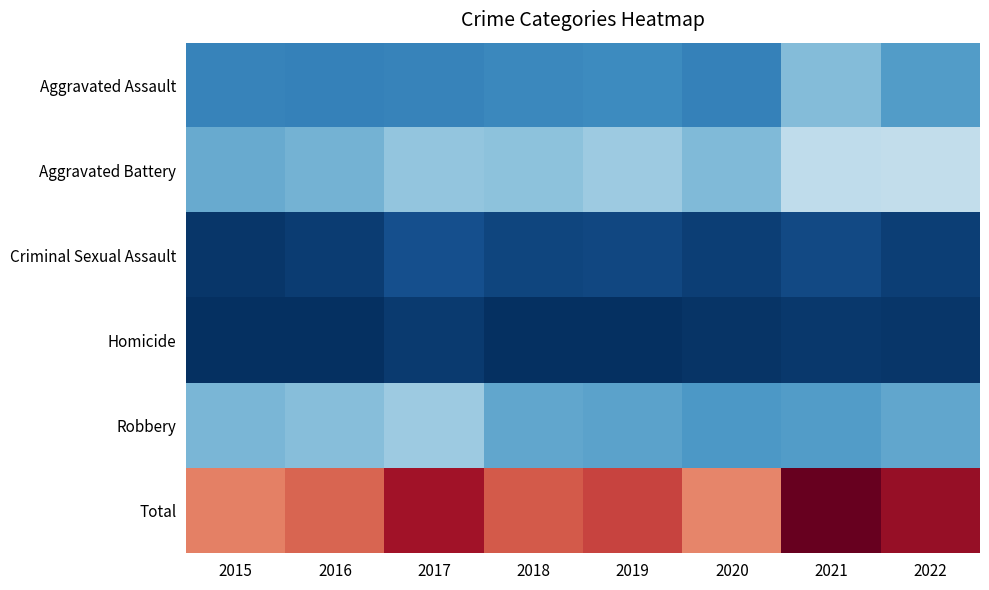

Which series changed the most between 2017 and 2019?

Robbery